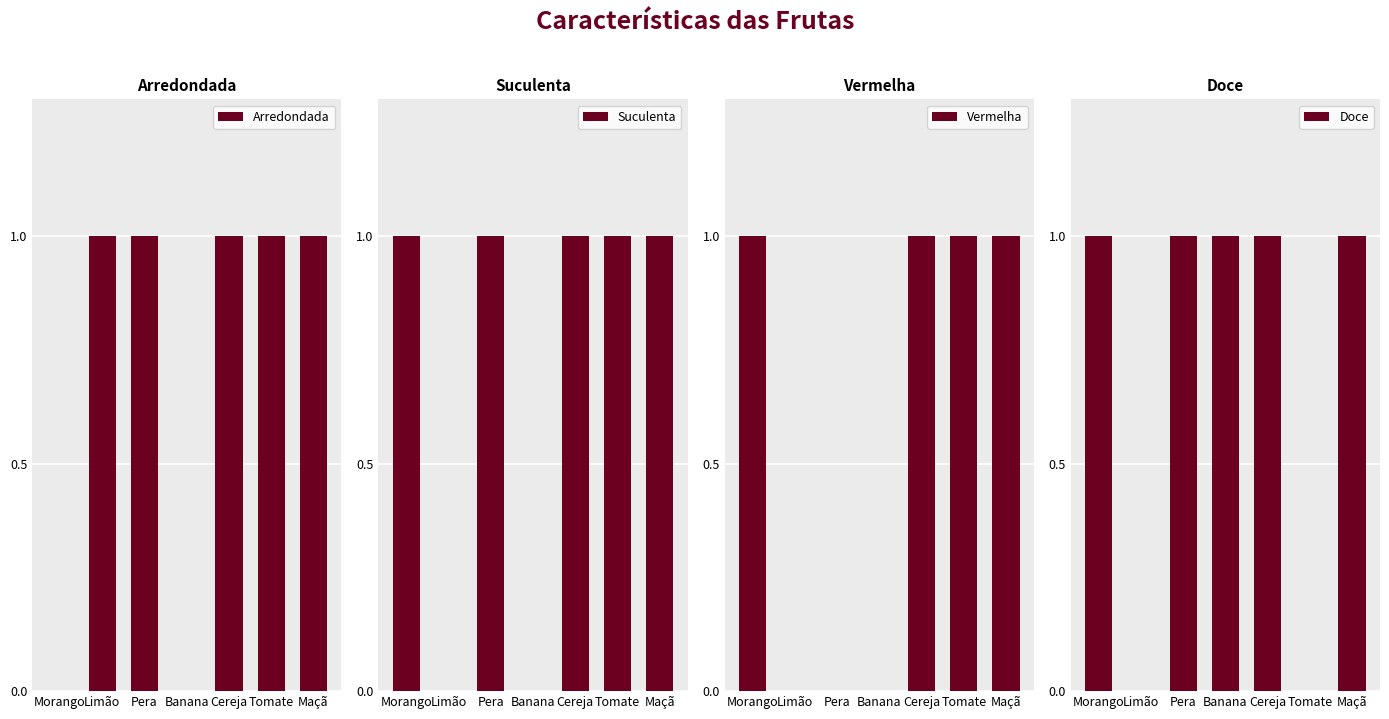

Reading right to left, what are all the values shown in this chart?

Arredondada: 1	1	1	0	1	1	0
Suculenta: 1	1	1	0	1	0	1
Vermelha: 1	1	1	0	0	0	1
Doce: 1	0	1	1	1	0	1